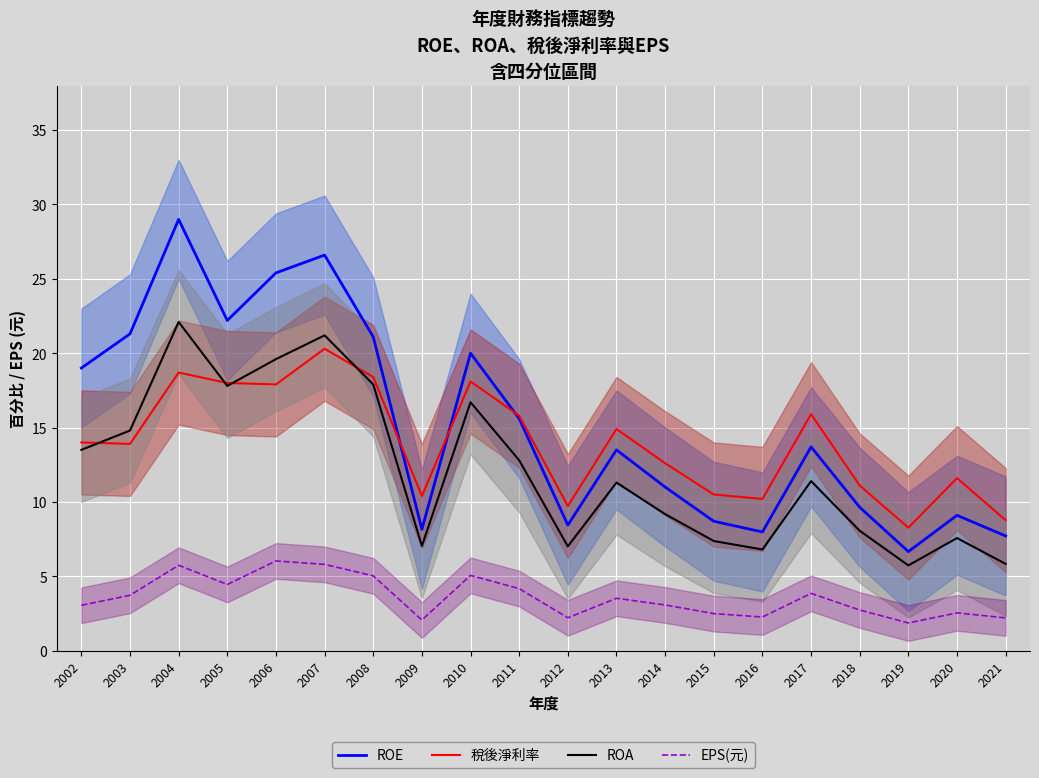

What is the approximate value of 稅後淨利率 at 2005?

18.0